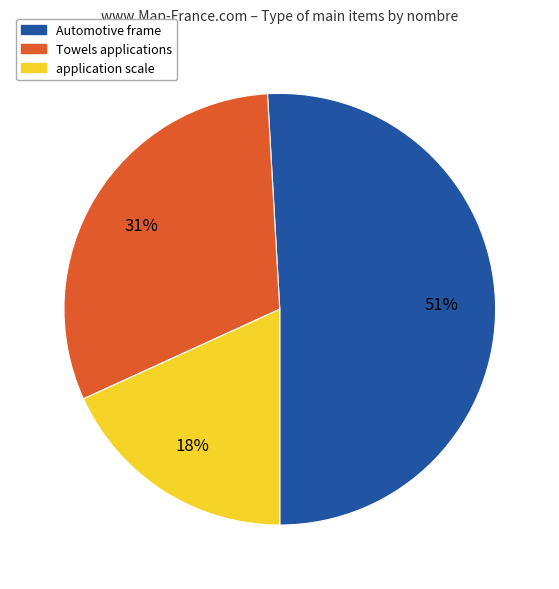

To the nearest percent, what is the difference between the Towels applications and application scale slice percentages?

13%